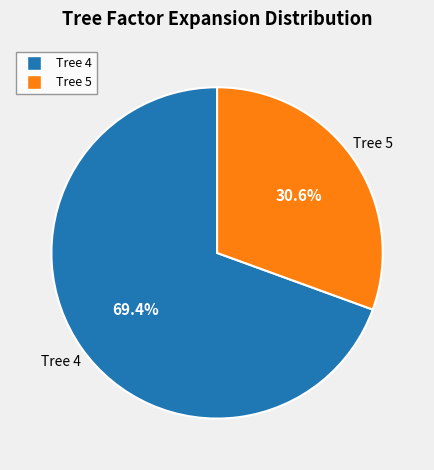

How many slices are in this pie chart?

2